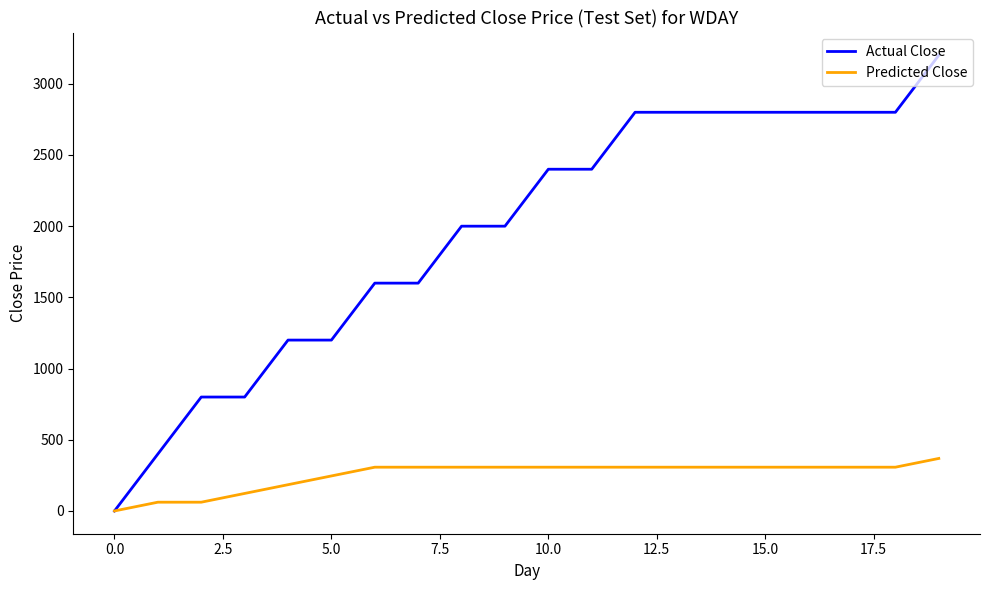

What is the maximum value for Predicted Close?

368.7